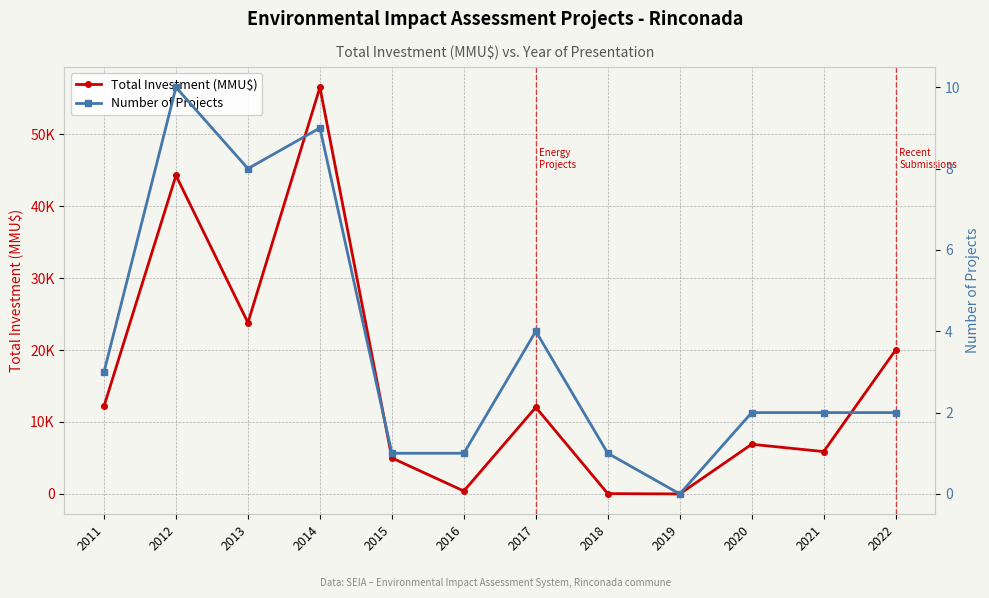

At which category does Number of Projects reach its first local valley?

2013